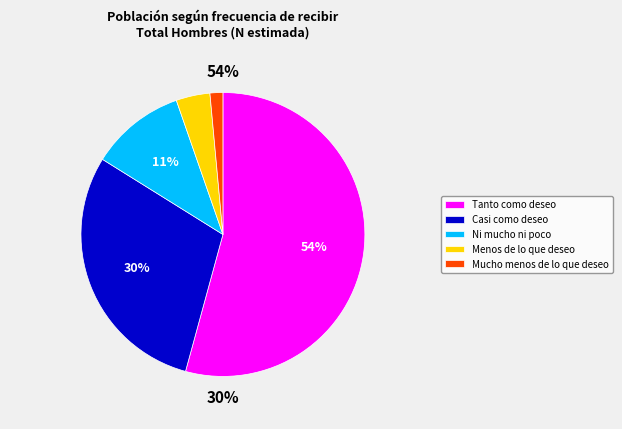

To the nearest percent, what portion does Ni mucho ni poco represent?

11%